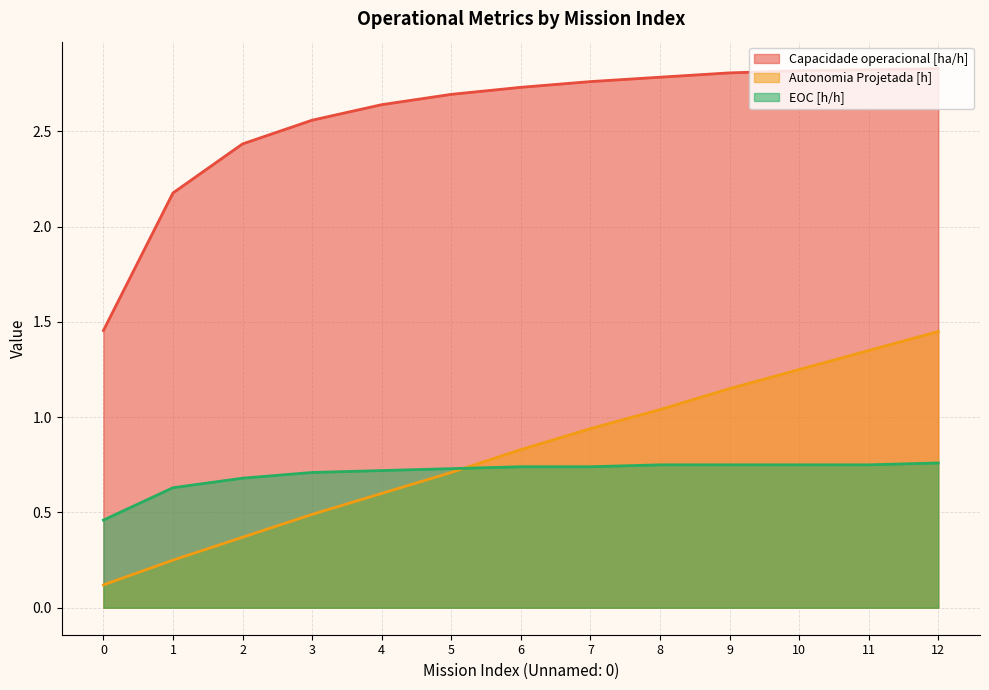

What is the difference between the highest and lowest values at 6?

2.0